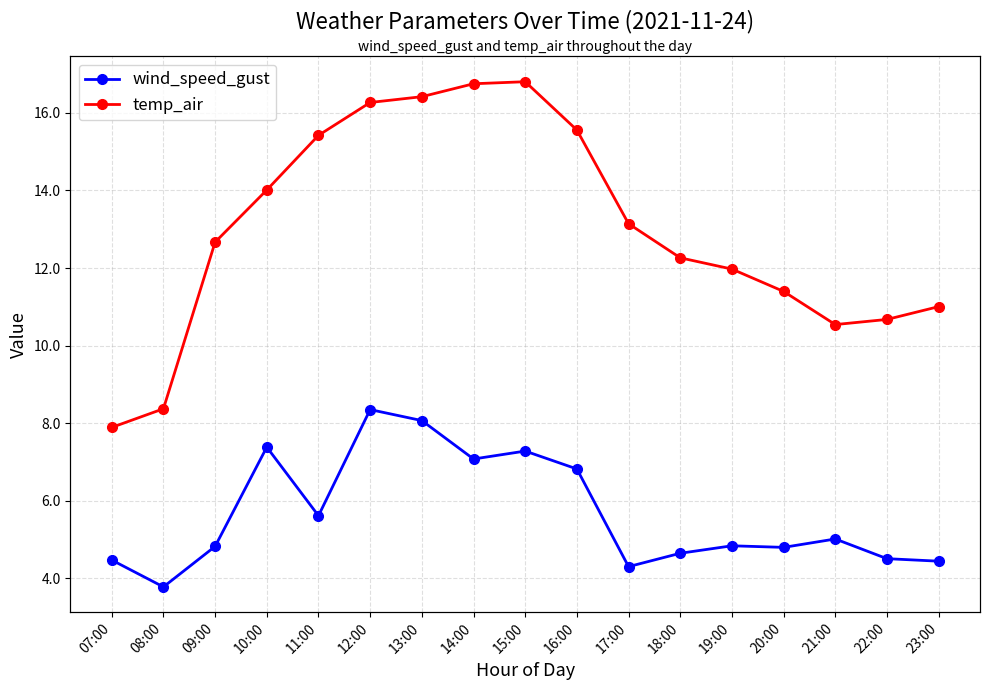

Between 11:00 and 22:00, which series saw the biggest shift?

temp_air